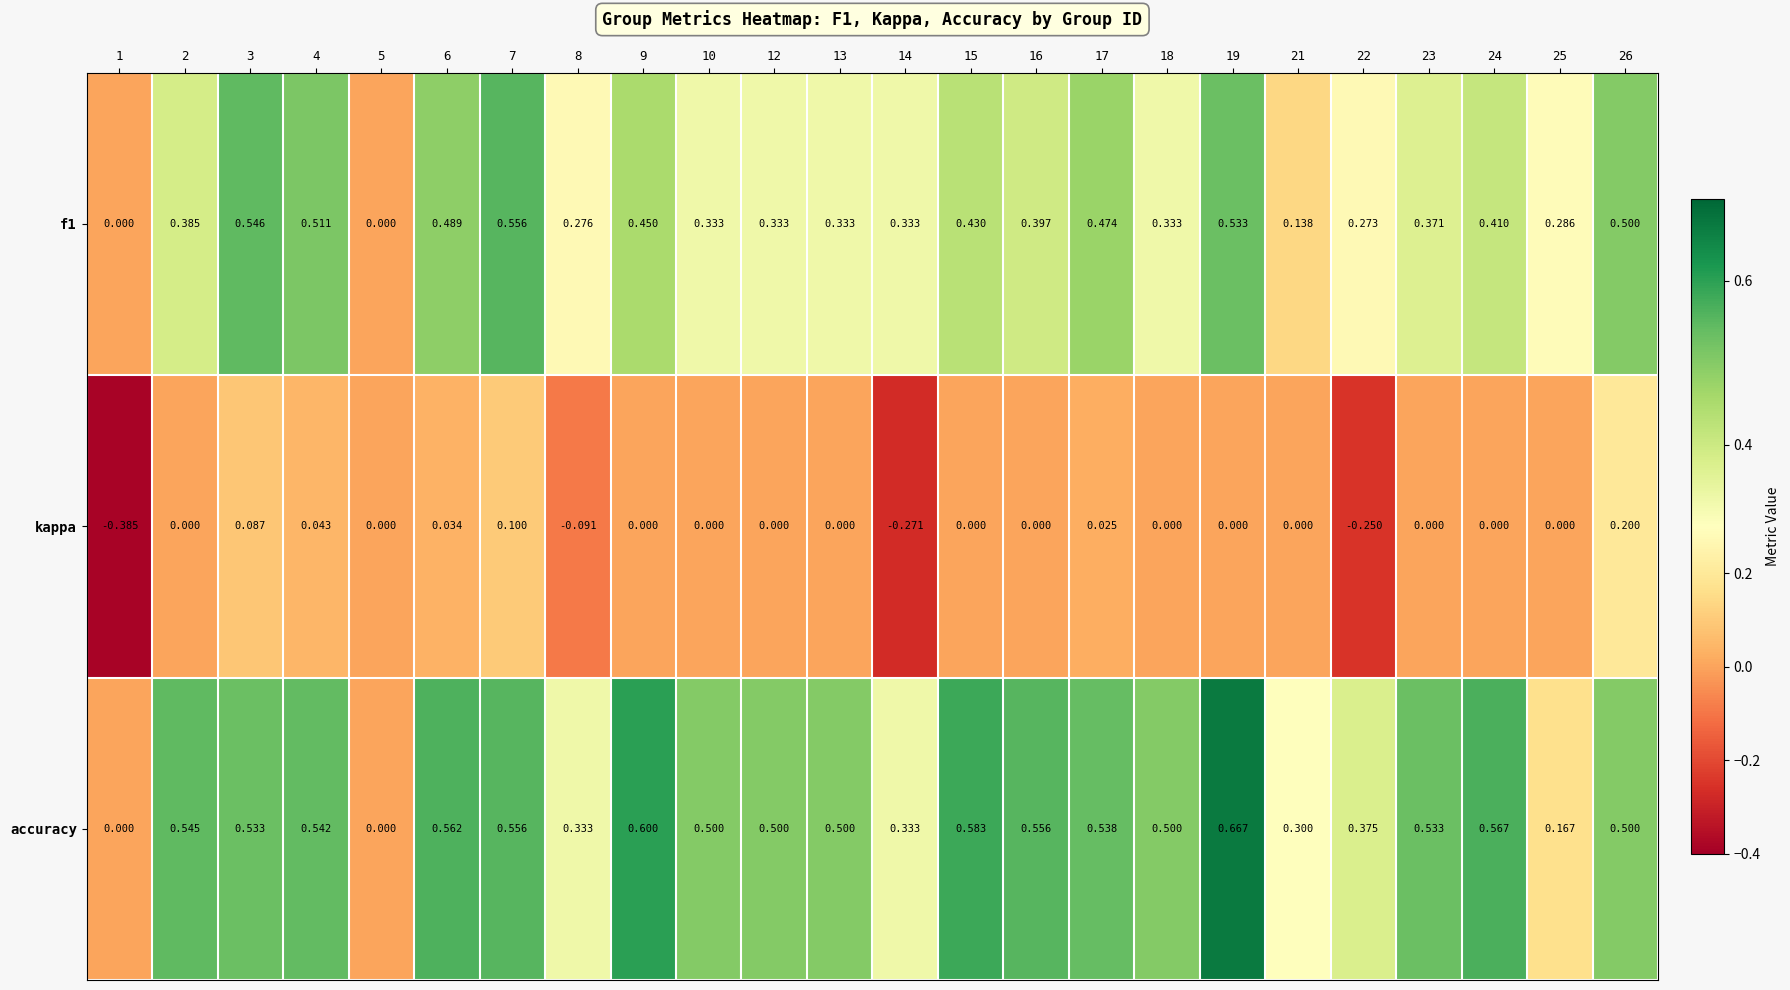

Which series changed the most between 10 and 17?

f1